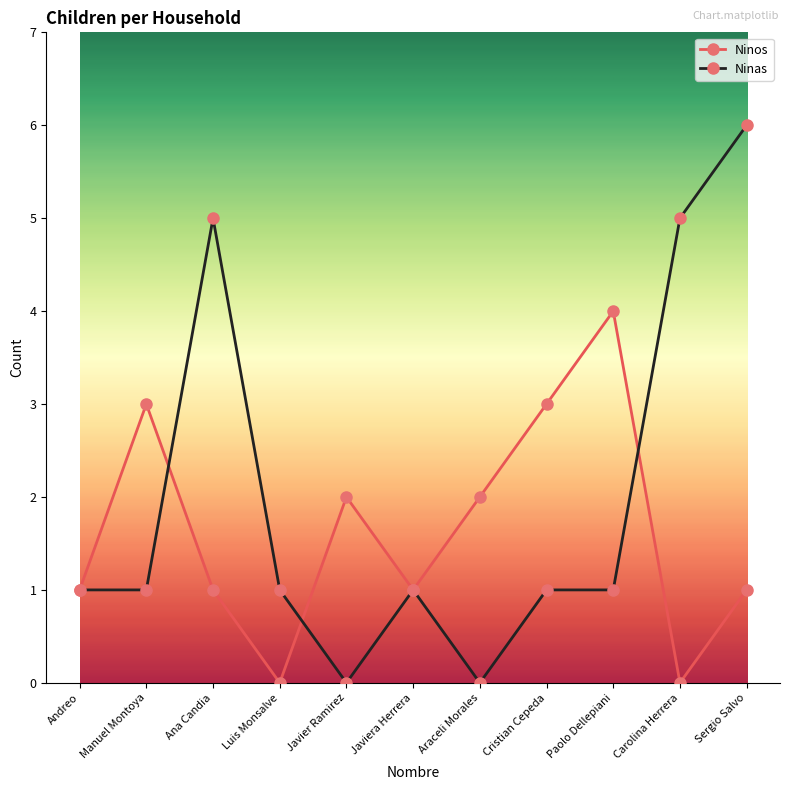

Is the value of Ninas at Ana Candia greater than the value of Ninos at Cristian Cepeda?

Yes